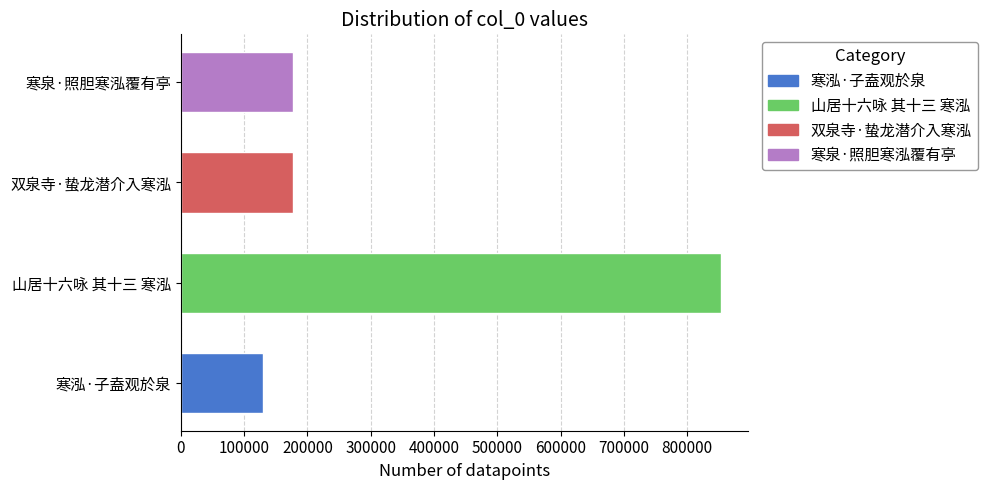

Between 寒泓·子盍观於泉 and 双泉寺·蛰龙潜介入寒泓, which is larger?

双泉寺·蛰龙潜介入寒泓